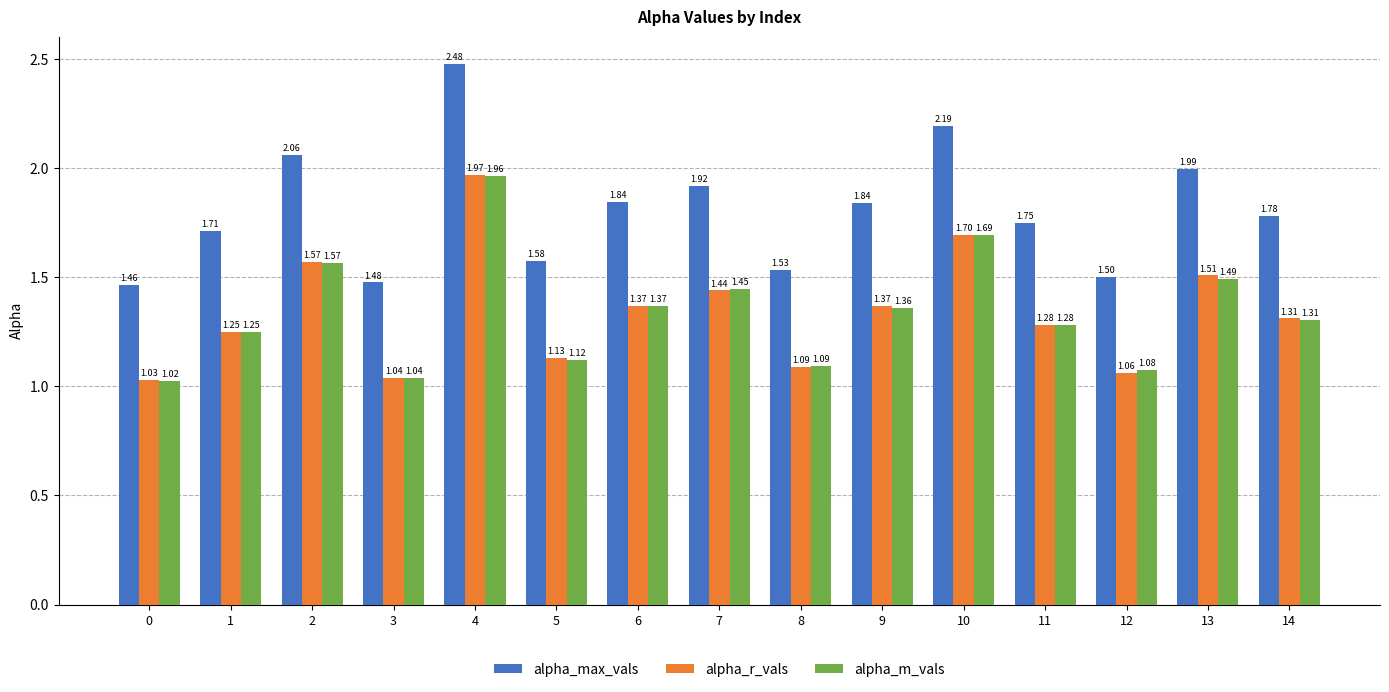

What is the difference between the alpha_max_vals values at 6 and 3?

0.4